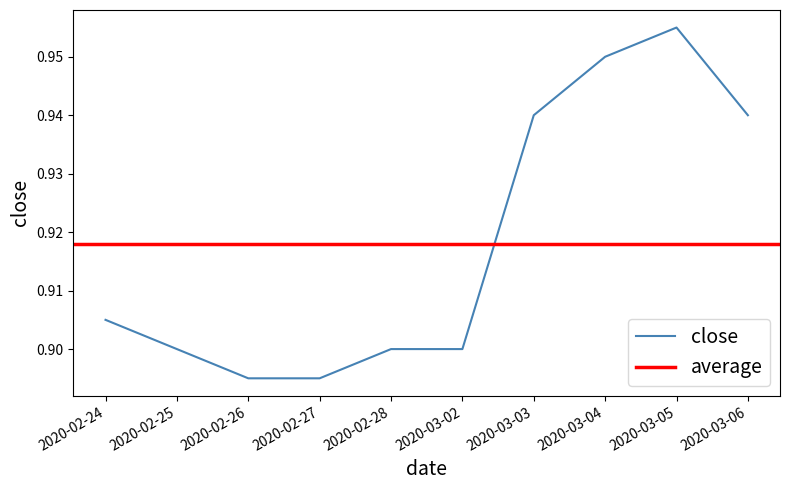

What value does the data have at 2020-03-04?

0.9